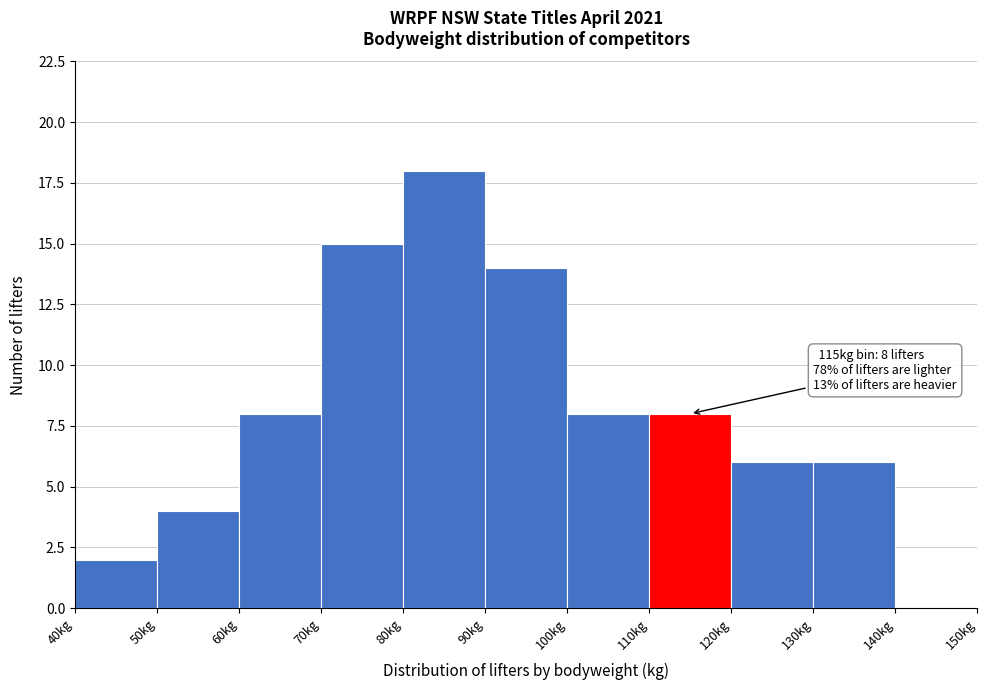

Which range on the x-axis has the tallest bar?

80 to 90